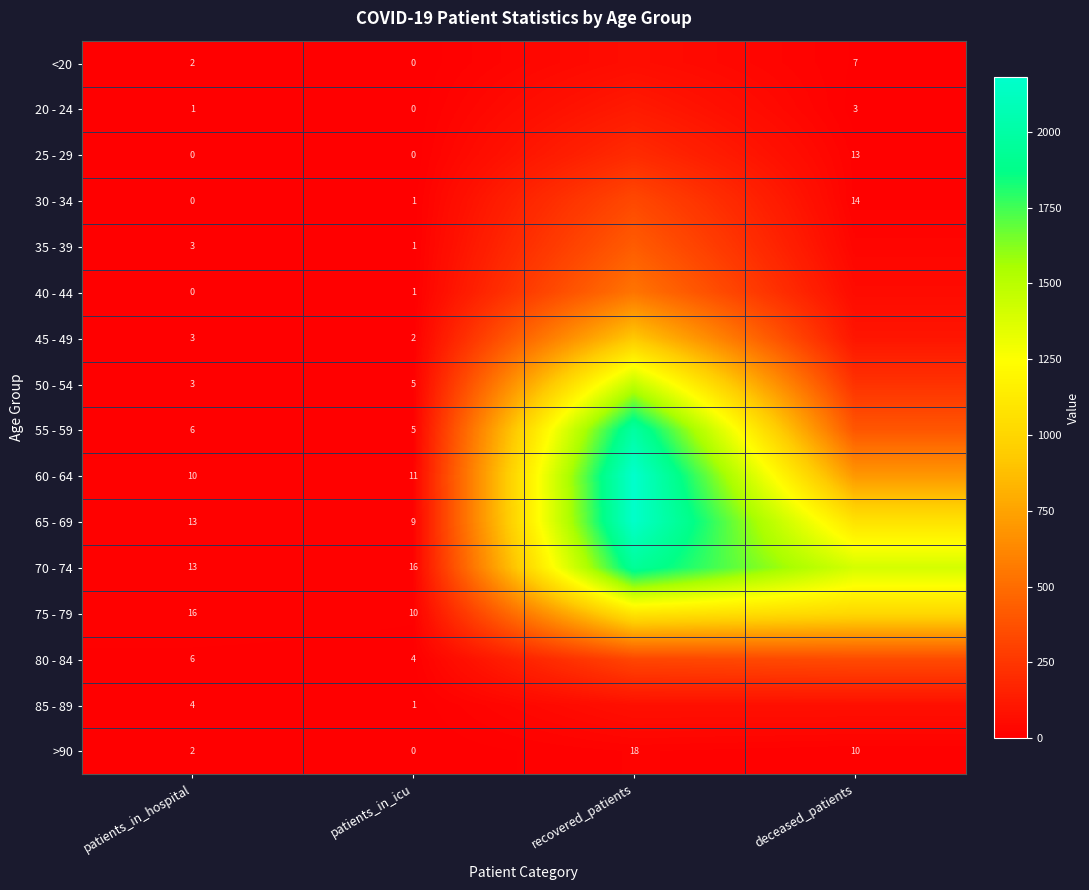

Which has a higher value, recovered_patients or patients_in_hospital?

recovered_patients